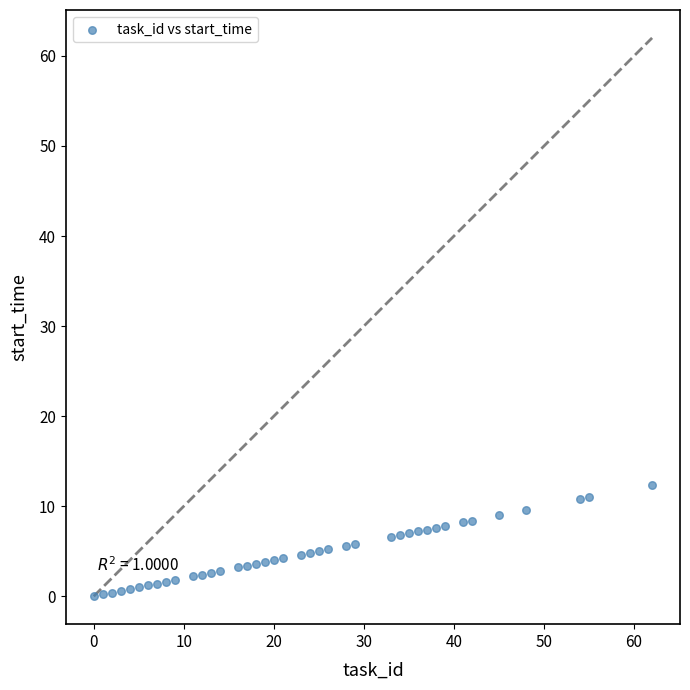

What is the range of Y values (max minus min)?

12.4